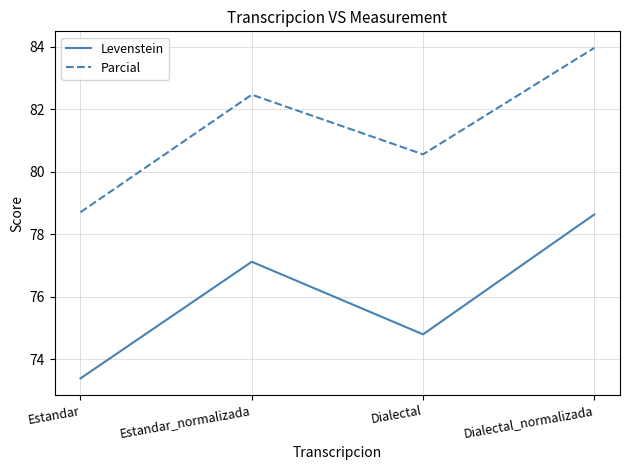

Which series changed the most between Estandar and Dialectal_normalizada?

Parcial